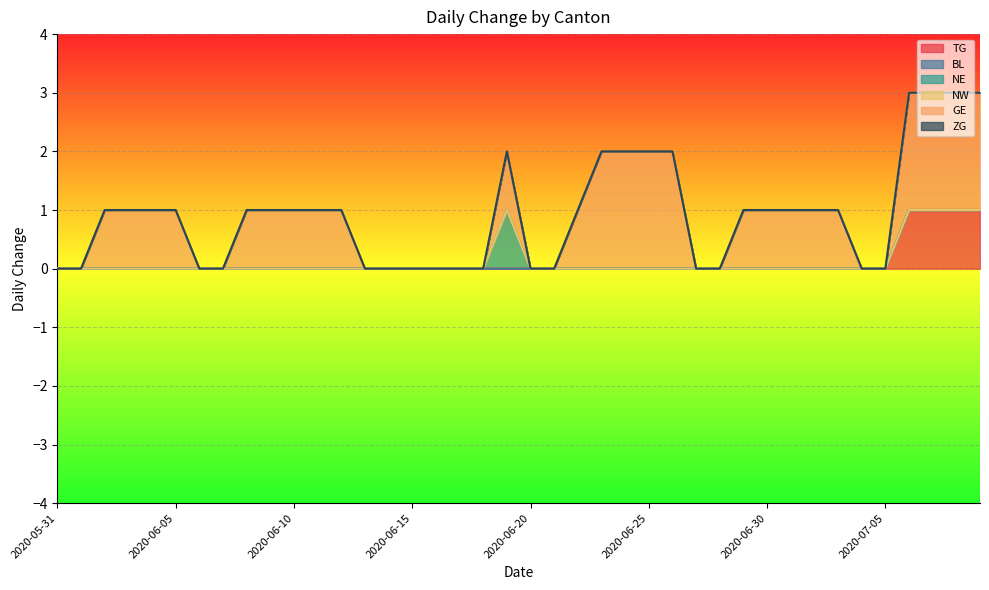

Where is the first local maximum for NE?

2020-06-19